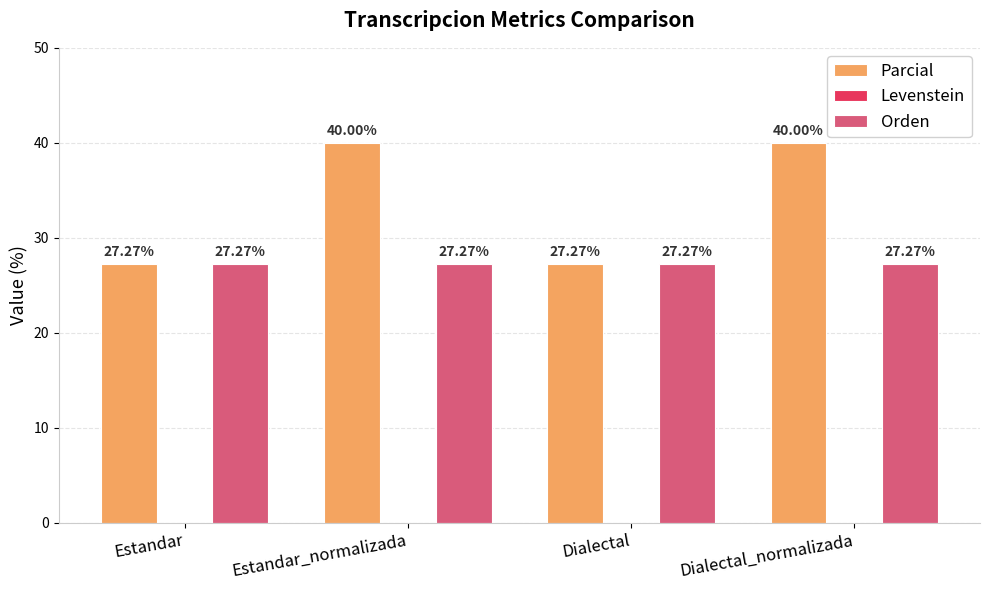

Which series has the largest range (max minus min)?

Parcial